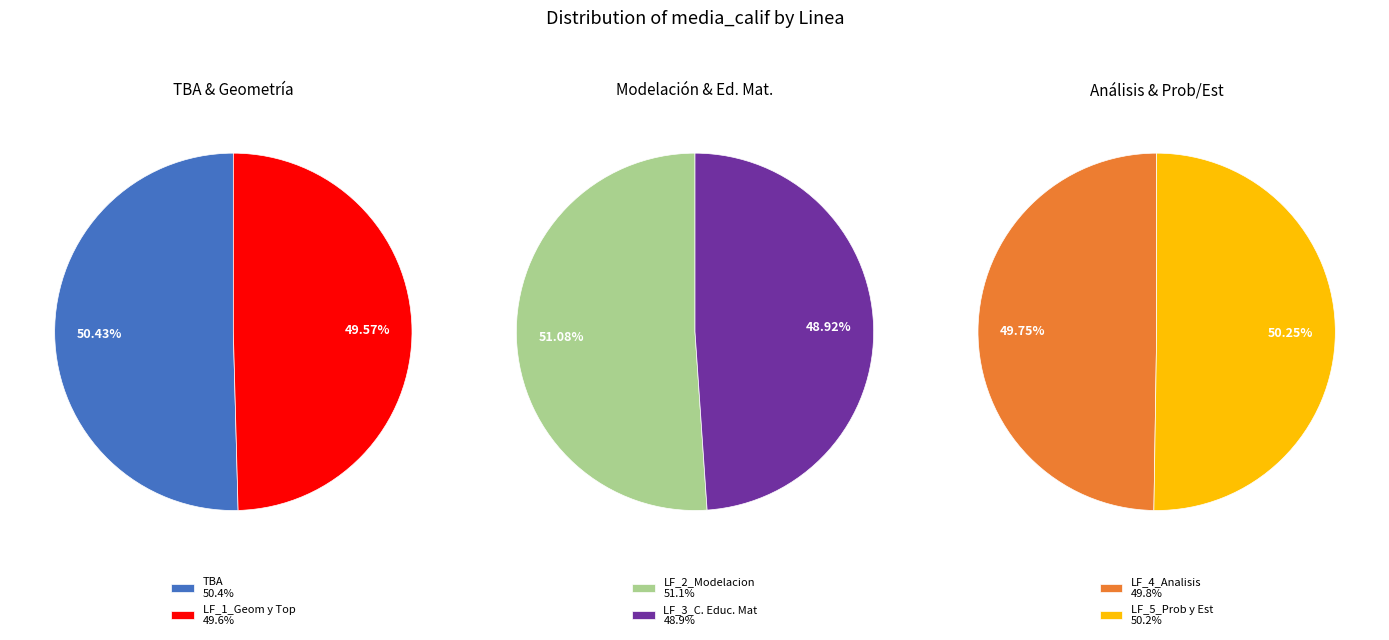

Approximately how many times larger is the value at LF_4_Analisis compared to LF_5_Prob y Est?

1.0